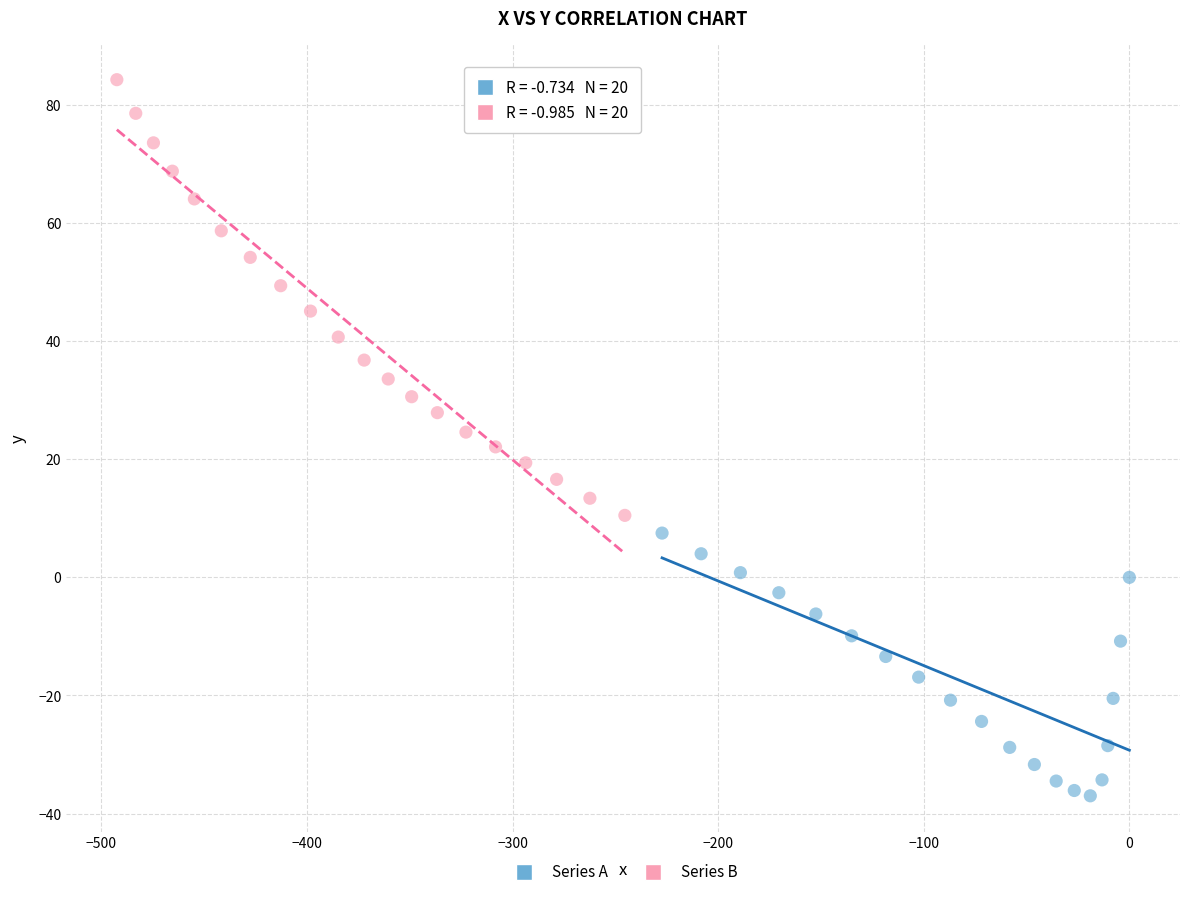

Which series has the widest spread of Y values?

Series B